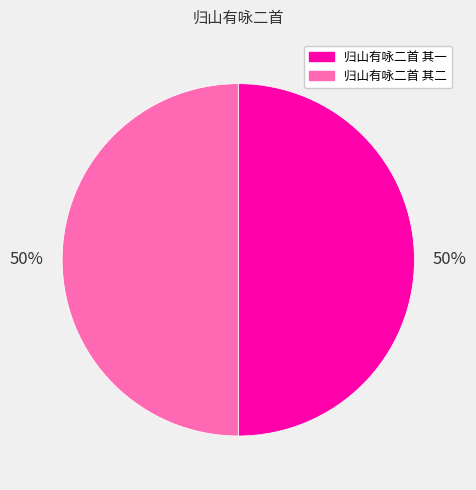

How many segments does this pie chart have?

2